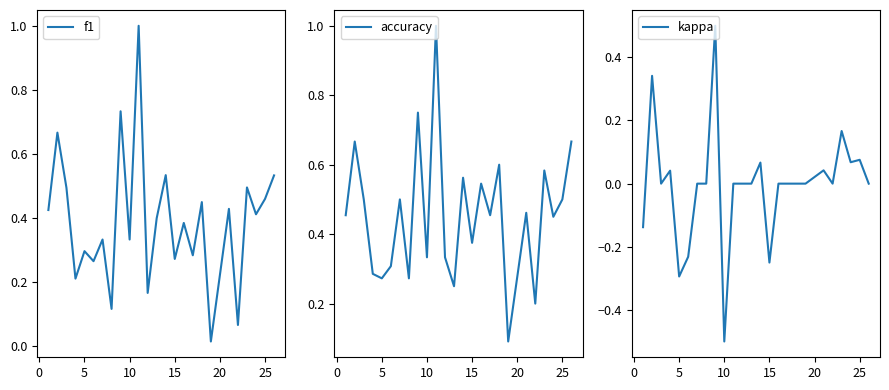

True or false: kappa and accuracy intersect in this chart.

False